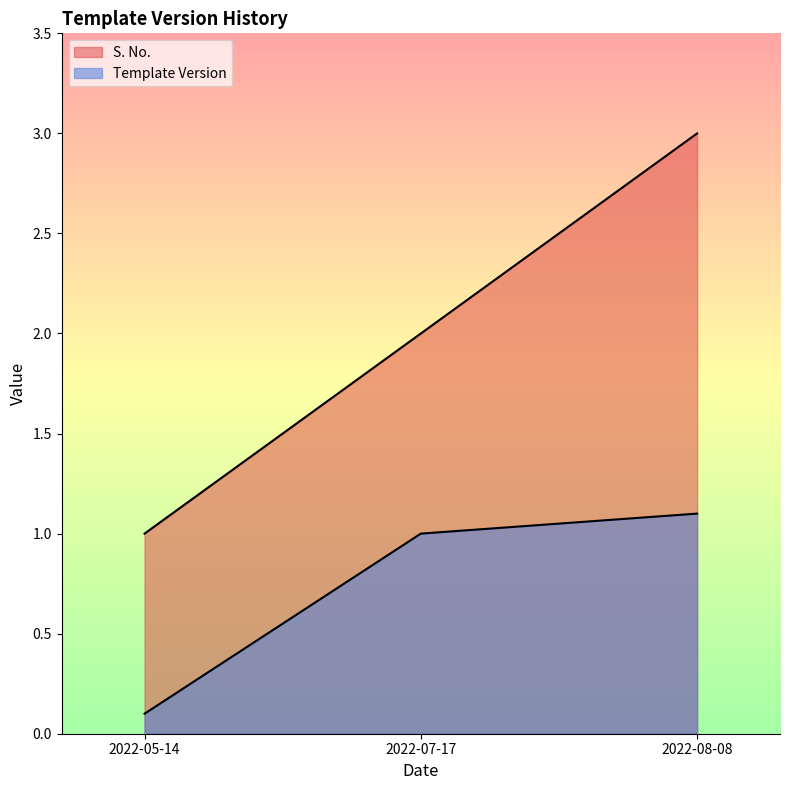

At which category is the sum across all series the highest?

2022-08-08